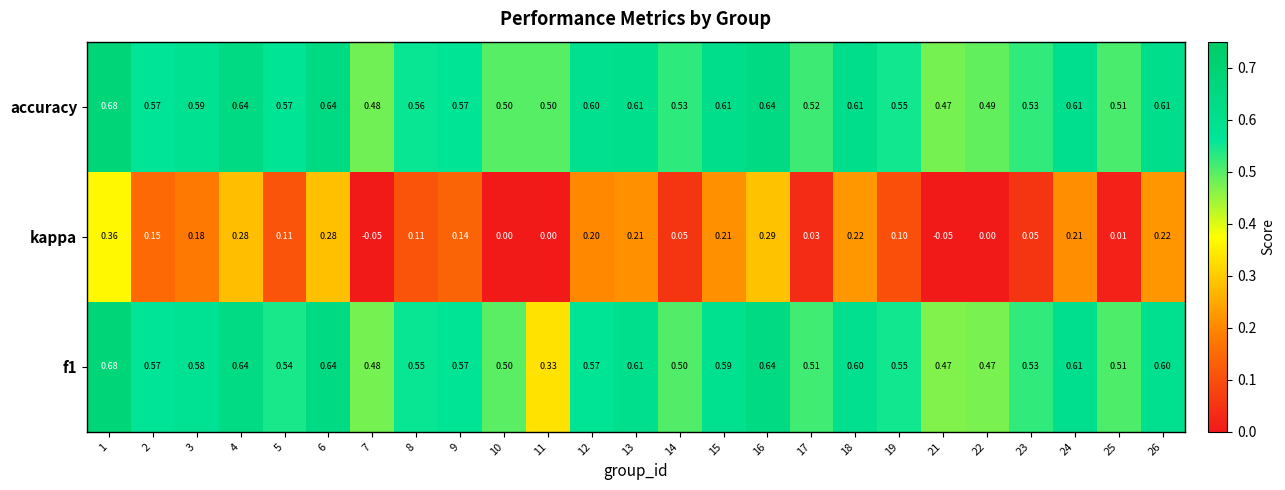

Which series has the largest range (max minus min)?

kappa